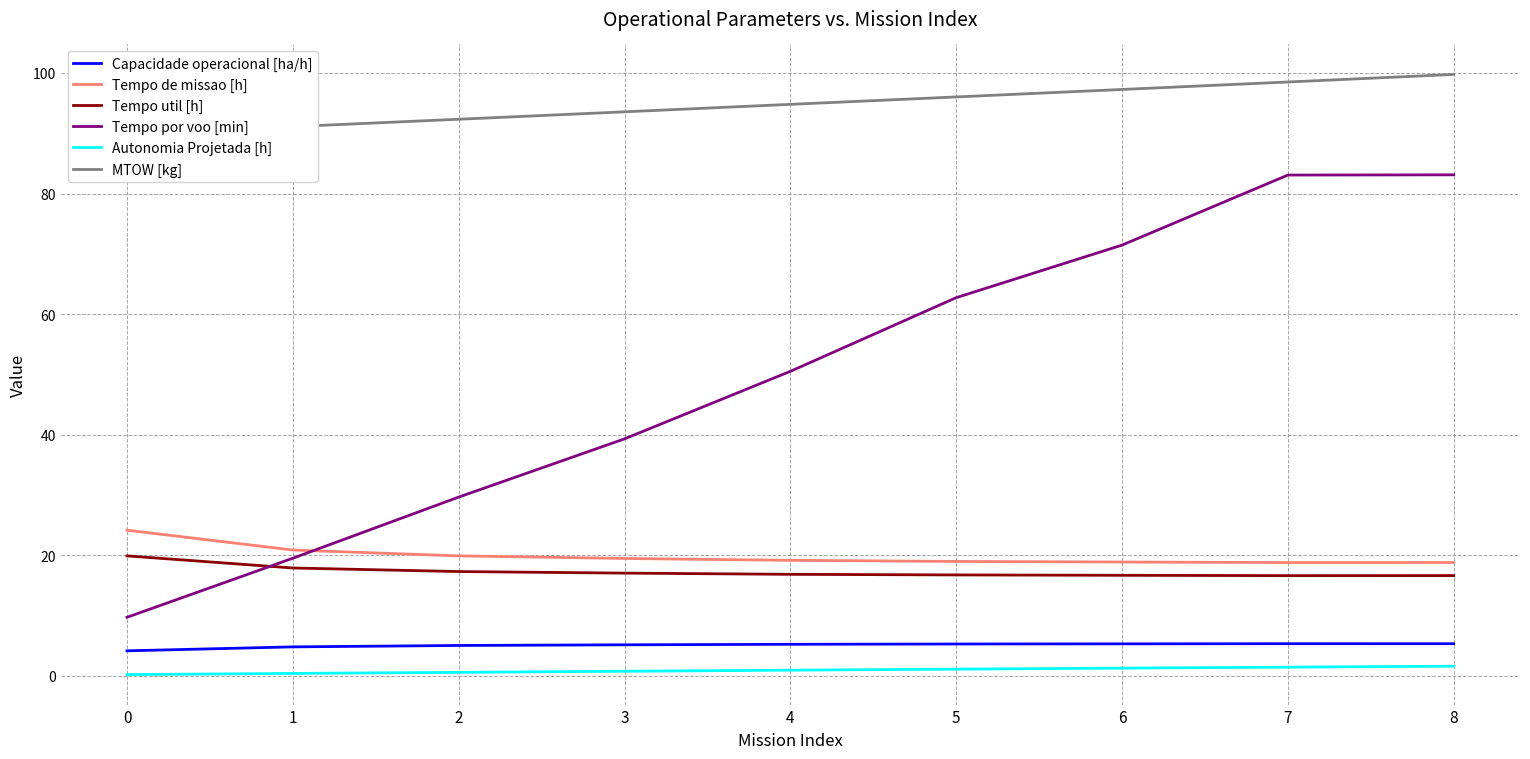

What is the spread (max minus min) of values at 5?

94.9